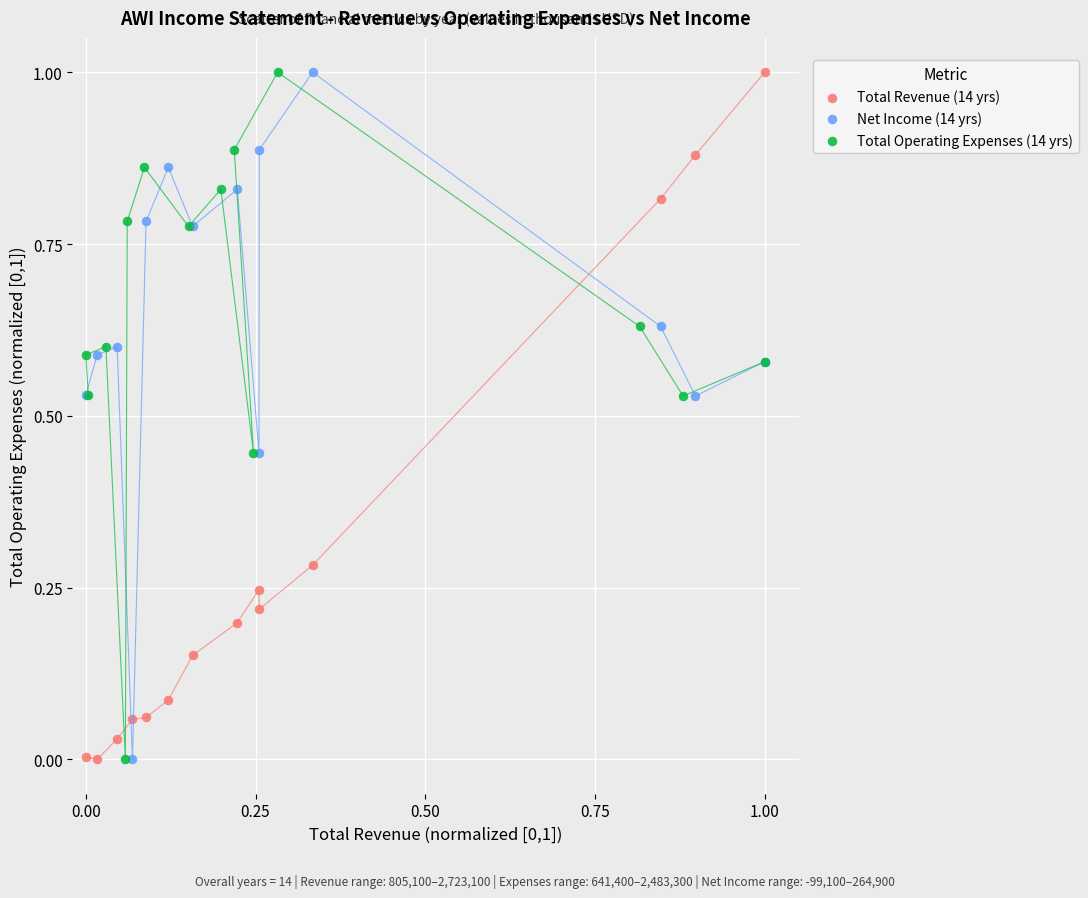

What are all the series names shown in the legend?

Total Revenue (14 yrs), Net Income (14 yrs), Total Operating Expenses (14 yrs)